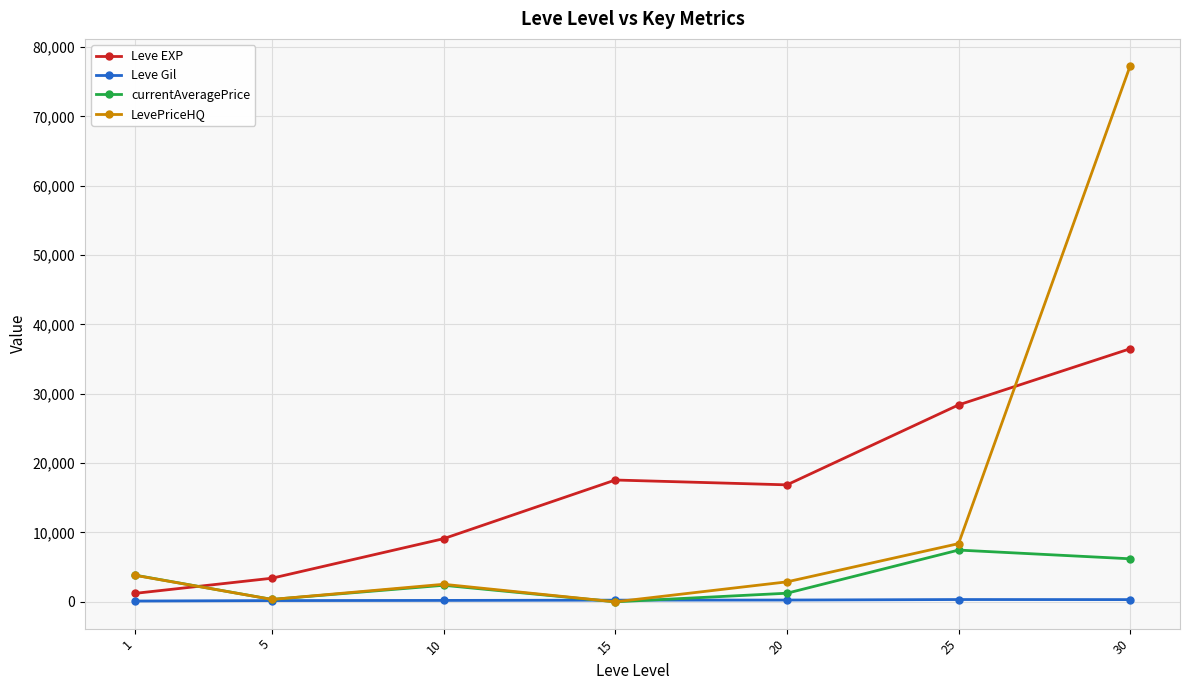

True or false: Leve EXP and currentAveragePrice cross at least once.

True